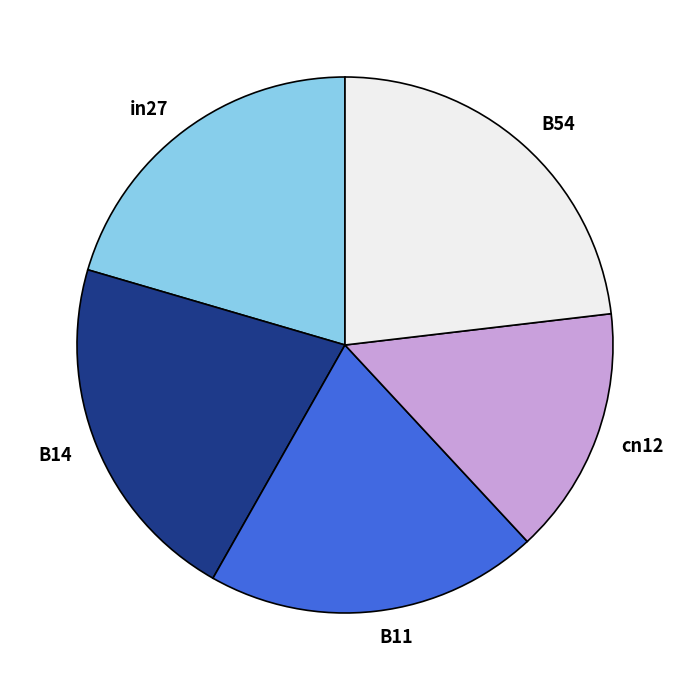

Is B54 the majority of the pie?

No